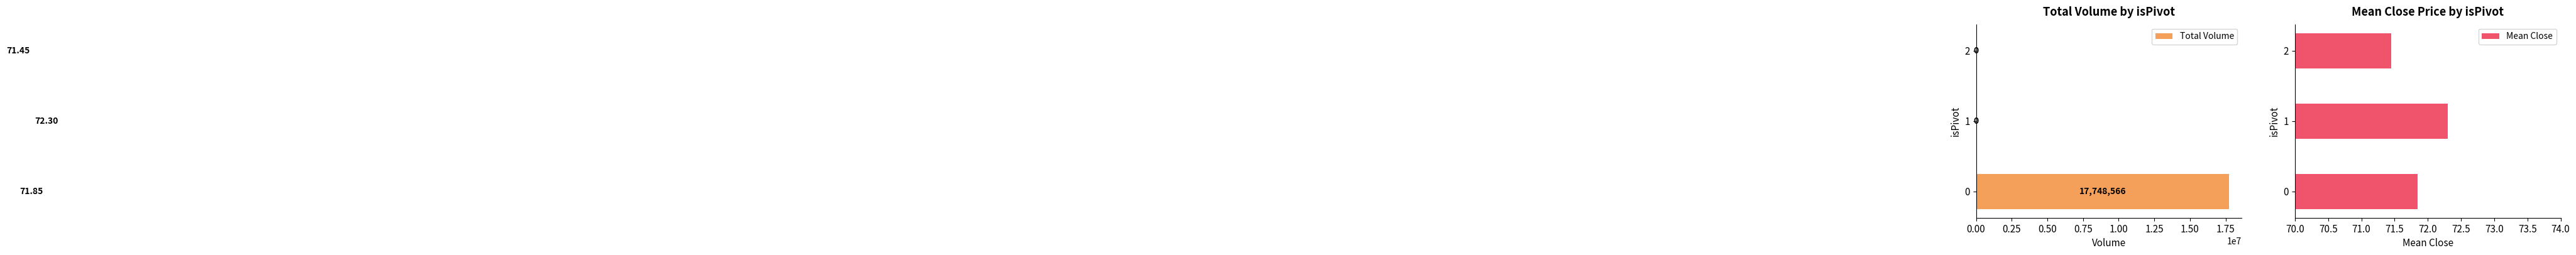

How many Mean Close values are between 71 and 72?

2